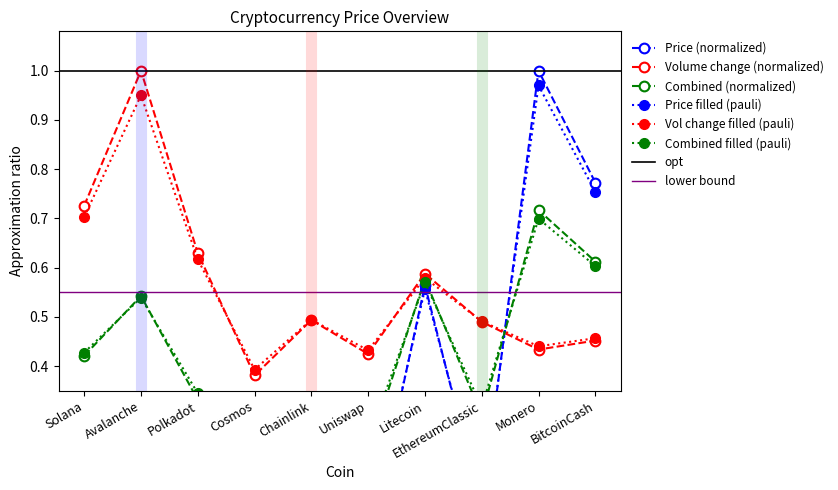

What is the change in value from Uniswap to Litecoin?

+0.5